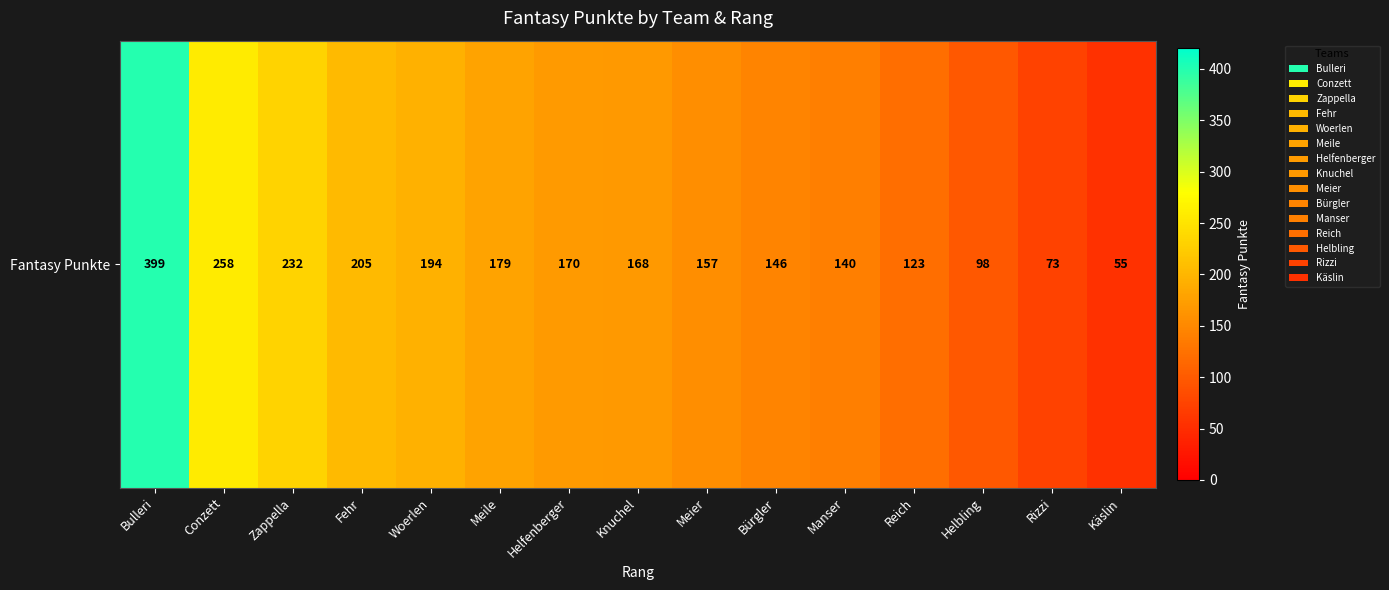

What is the difference between the values at Zappella and Fehr?

27